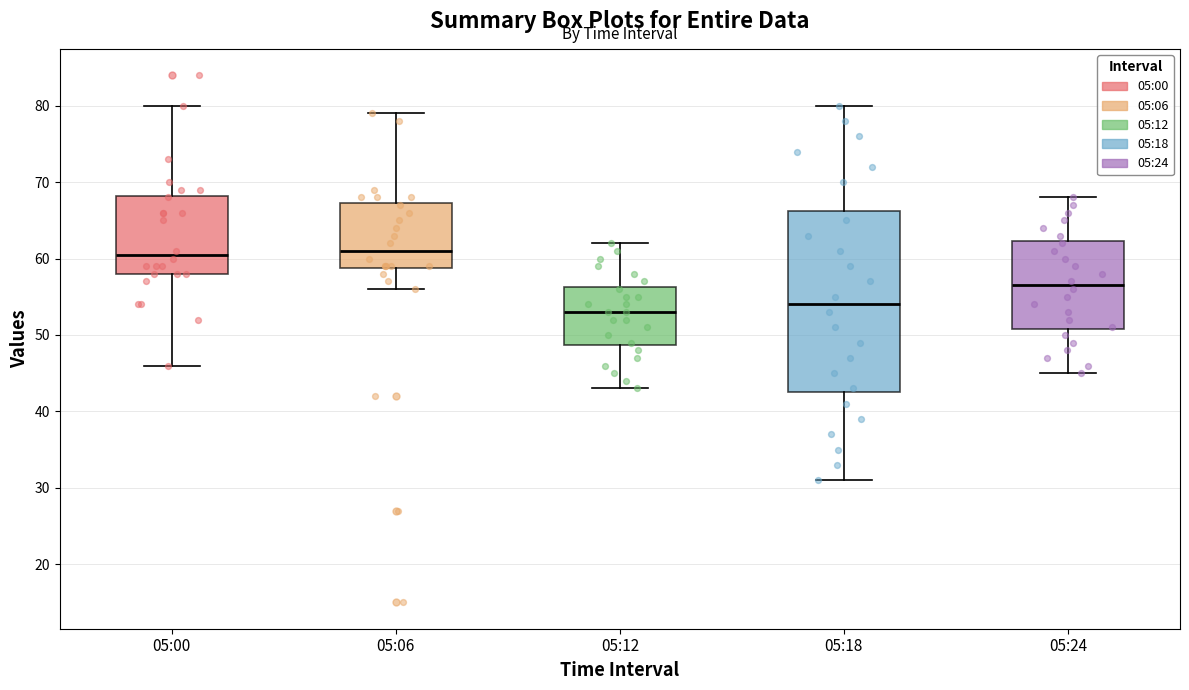

Reading left to right, read every box against the y-axis: the position of its median line, the range the box covers, and the ends of its whiskers. The values are not printed on the chart, so give them approximately, as read against the axis.

05:00: median 61, box 58 to 68, whiskers 46 to 80
05:06: median 61, box 59 to 67, whiskers 56 to 79
05:12: median 53, box 49 to 56, whiskers 43 to 62
05:18: median 54, box 43 to 66, whiskers 31 to 80
05:24: median 57, box 51 to 62, whiskers 45 to 68